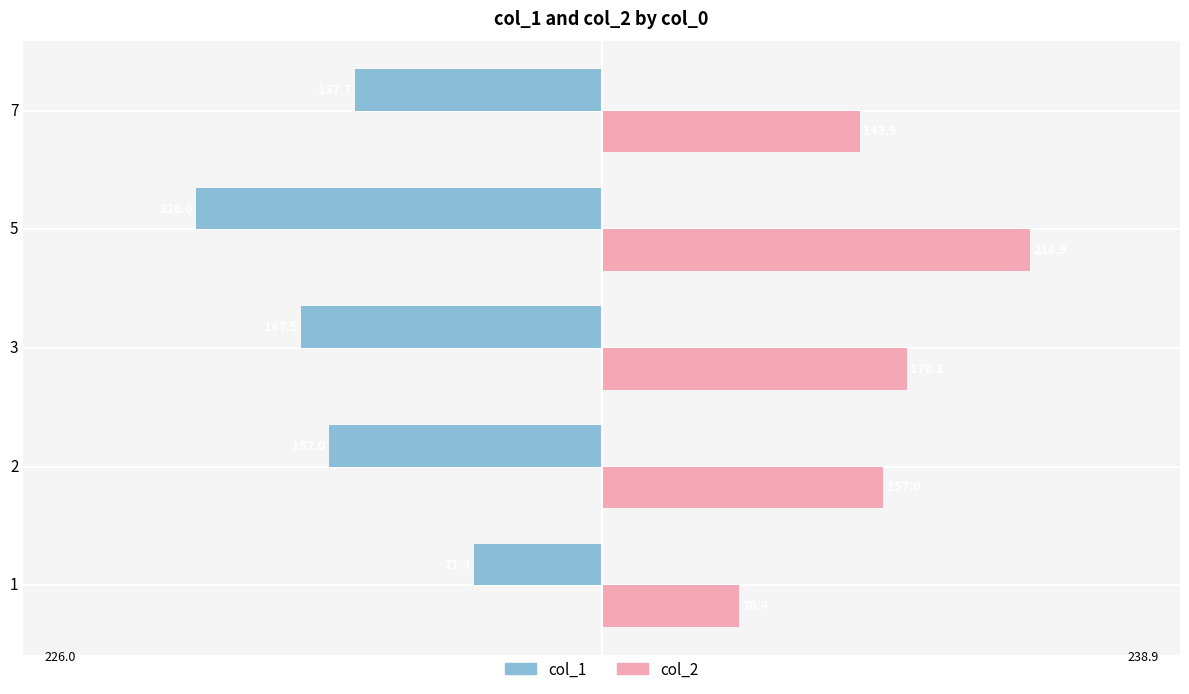

What is the approximate value of col_2 at 1?

76.4